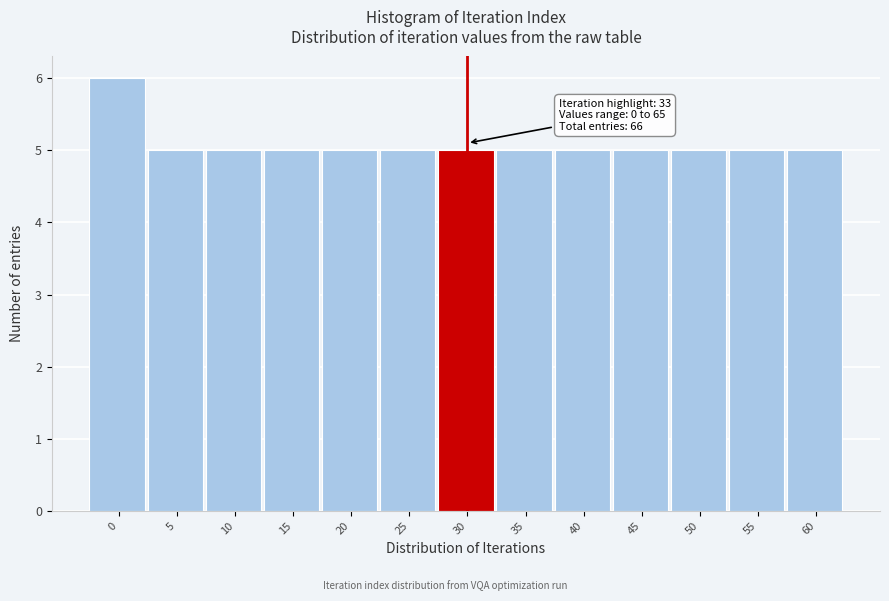

Reading right to left, what are all the values shown in this chart?

5	5	5	5	5	5	5	5	5	5	5	5	6